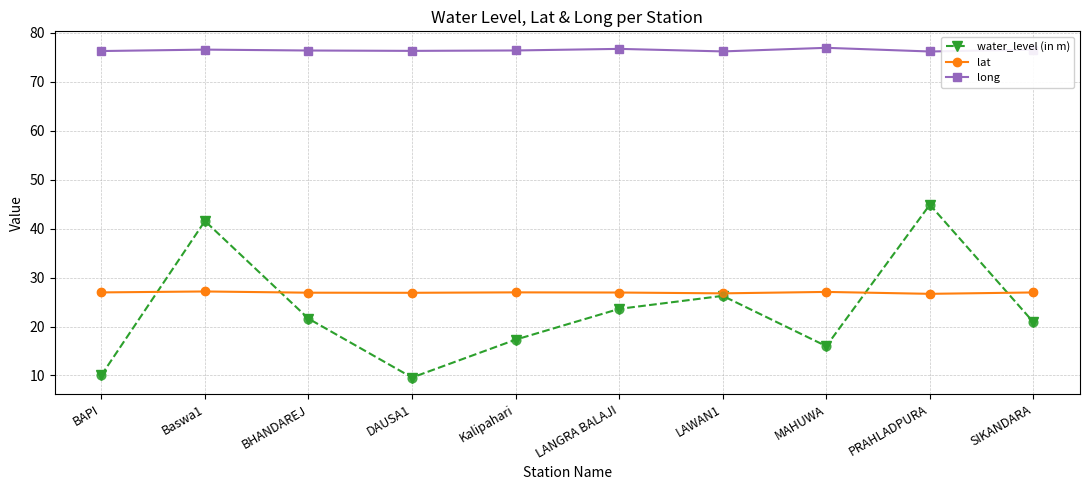

Is the value of lat at DAUSA1 greater than the value of long at DAUSA1?

No